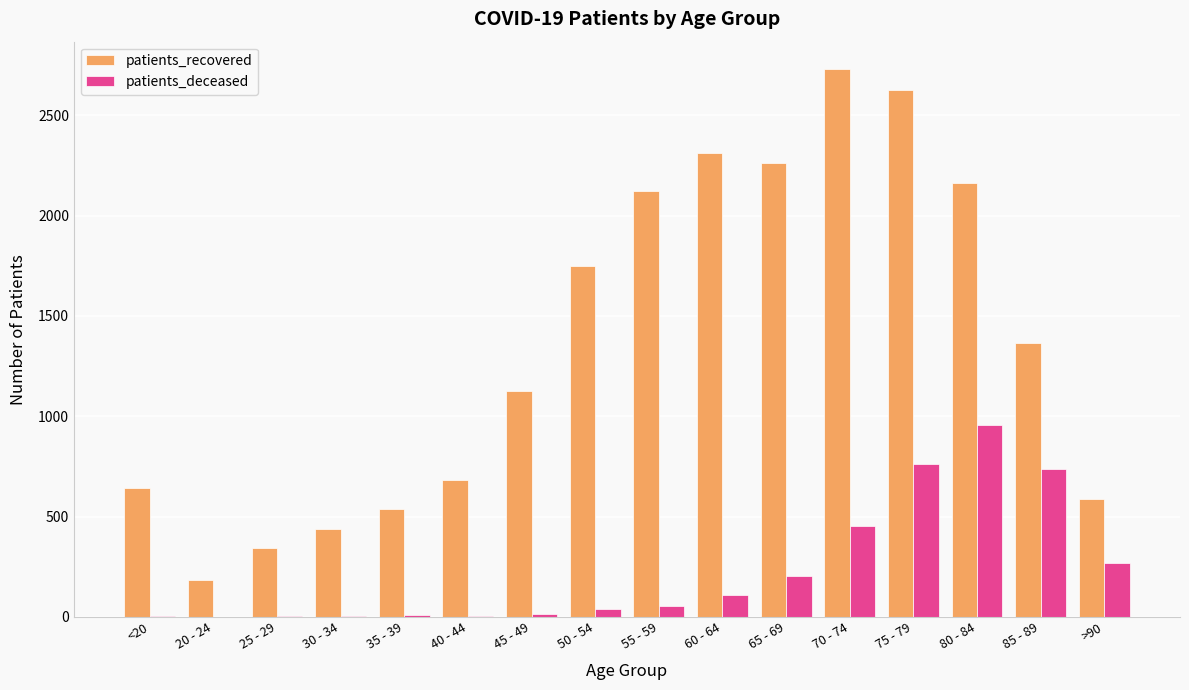

What are all the series names shown in the legend?

patients_recovered, patients_deceased